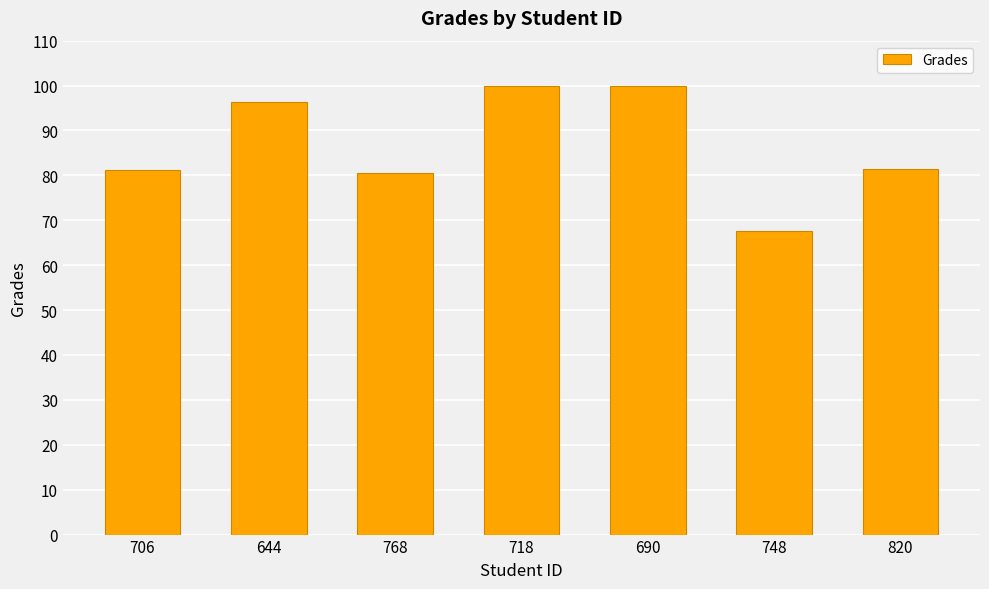

What is the difference between the maximum and minimum values?

32.3